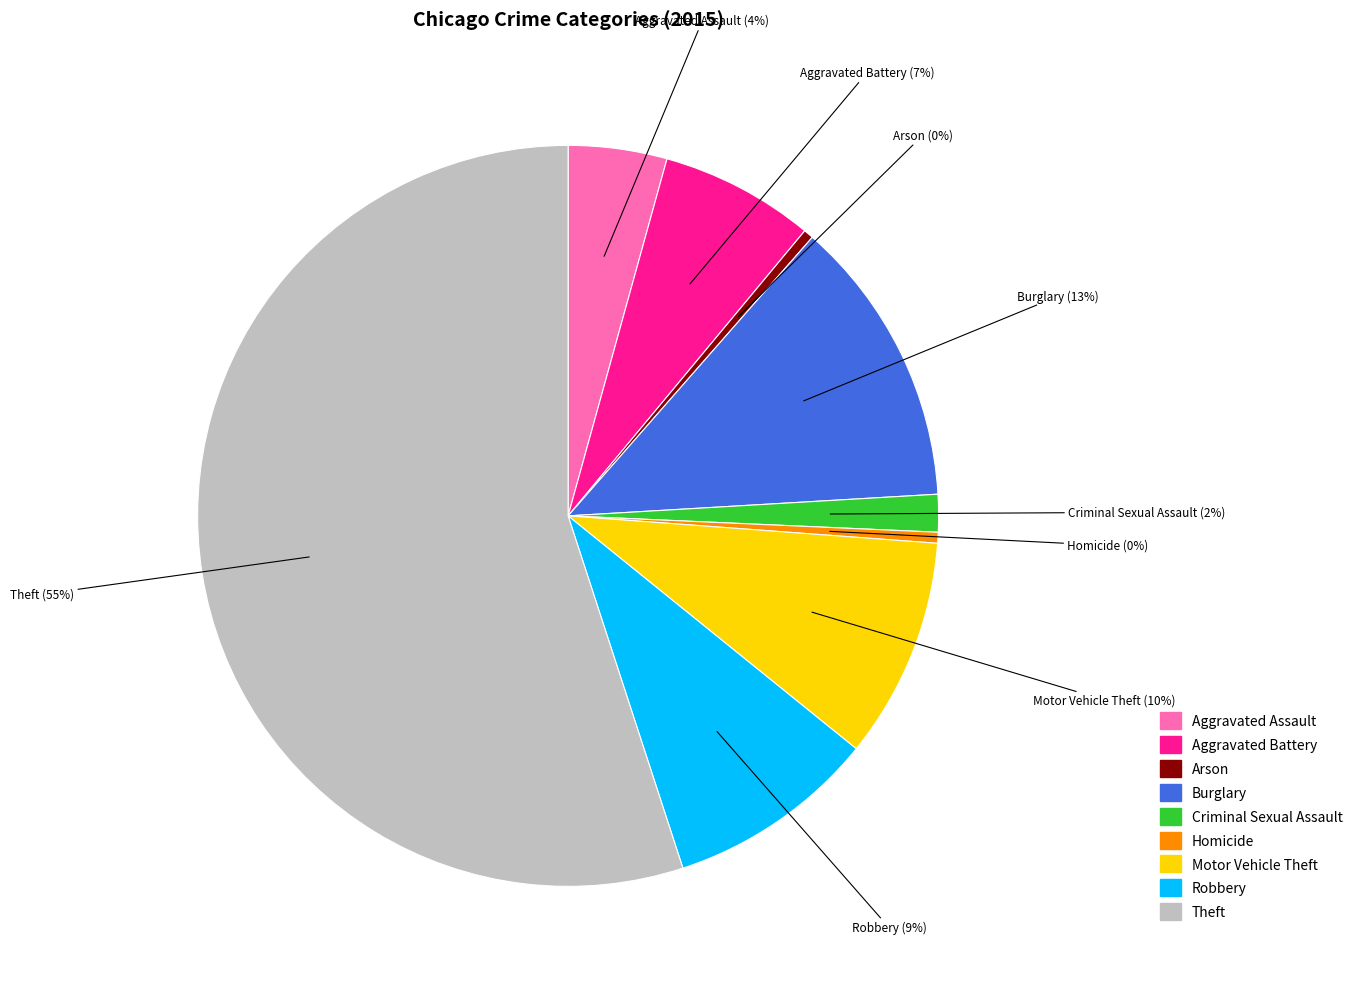

True or false: Robbery accounts for 9% of the total.

True